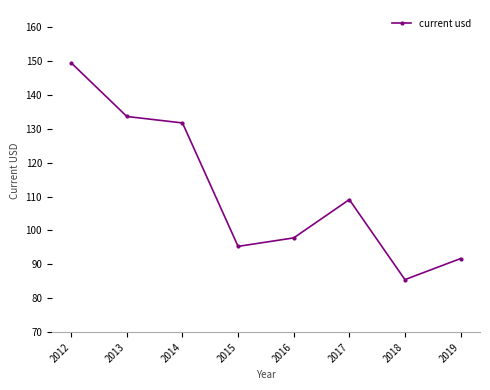

Rank the categories by value from highest to lowest.

2012, 2013, 2014, 2017, 2016, 2015, 2019, 2018